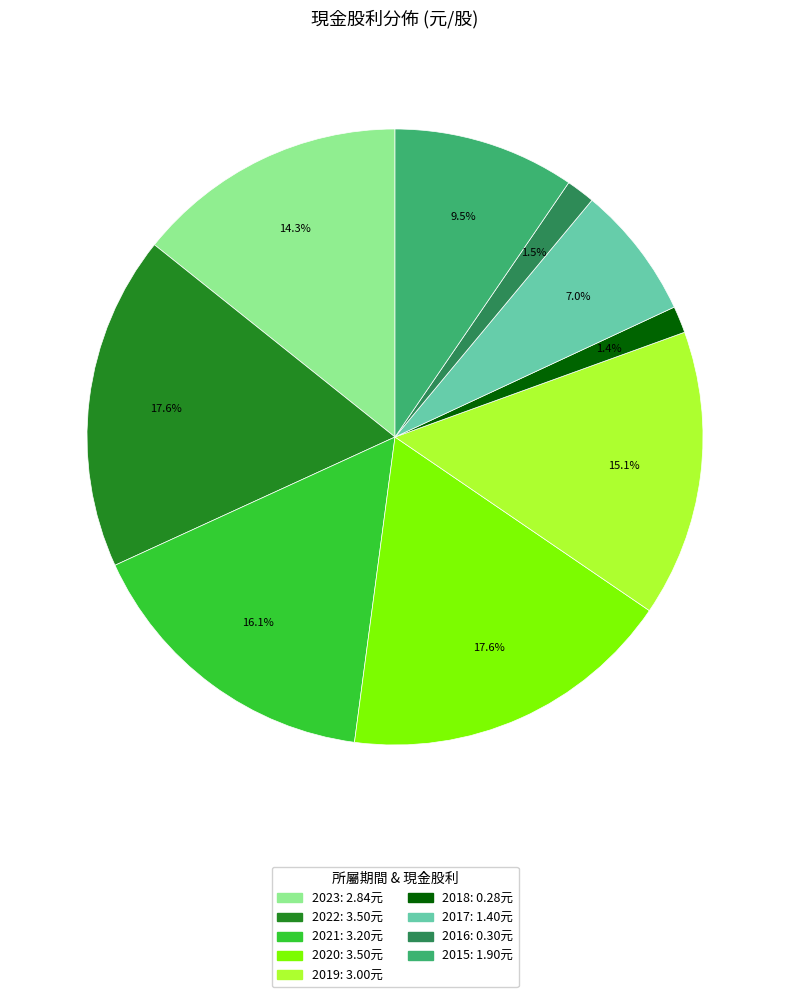

How many segments does this pie chart have?

9